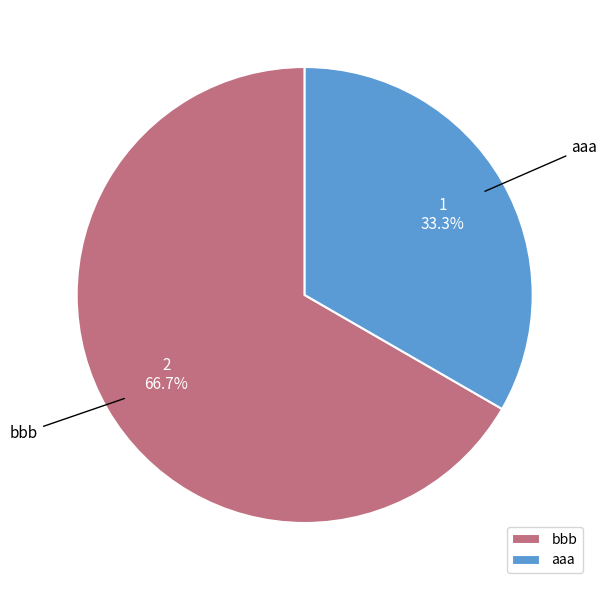

The aaa slice represents 33% of the pie. True or false?

True